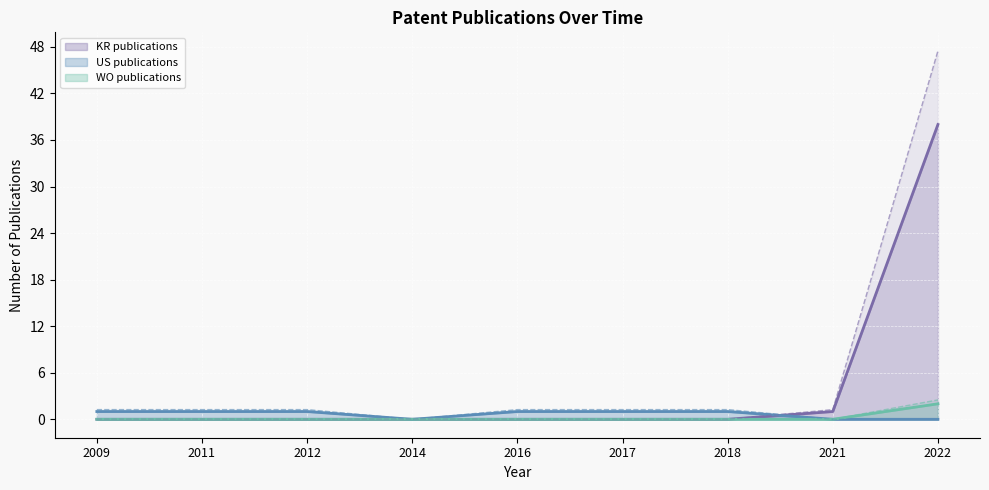

How many US publications values are between 0 and 1?

9